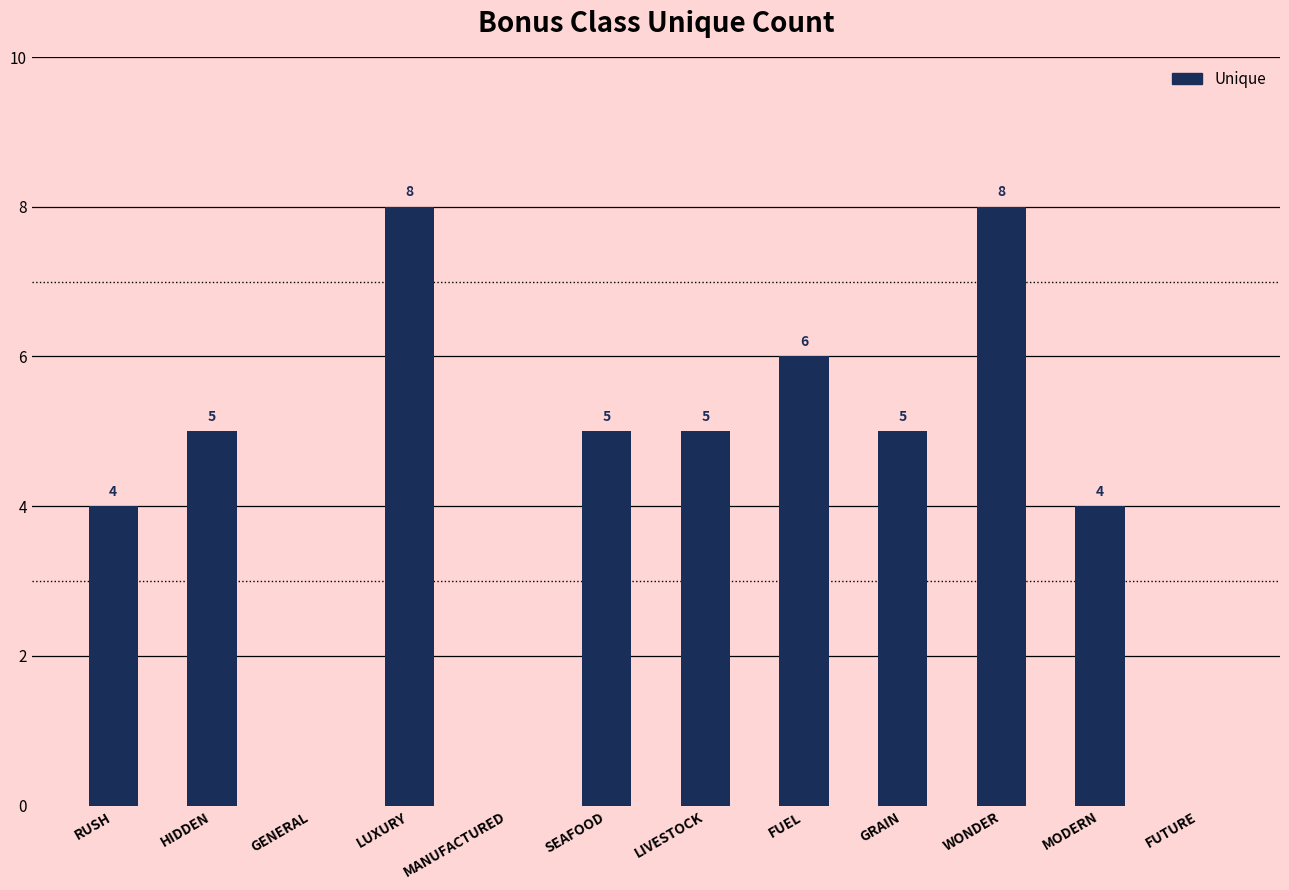

What value does the data have at MODERN?

4